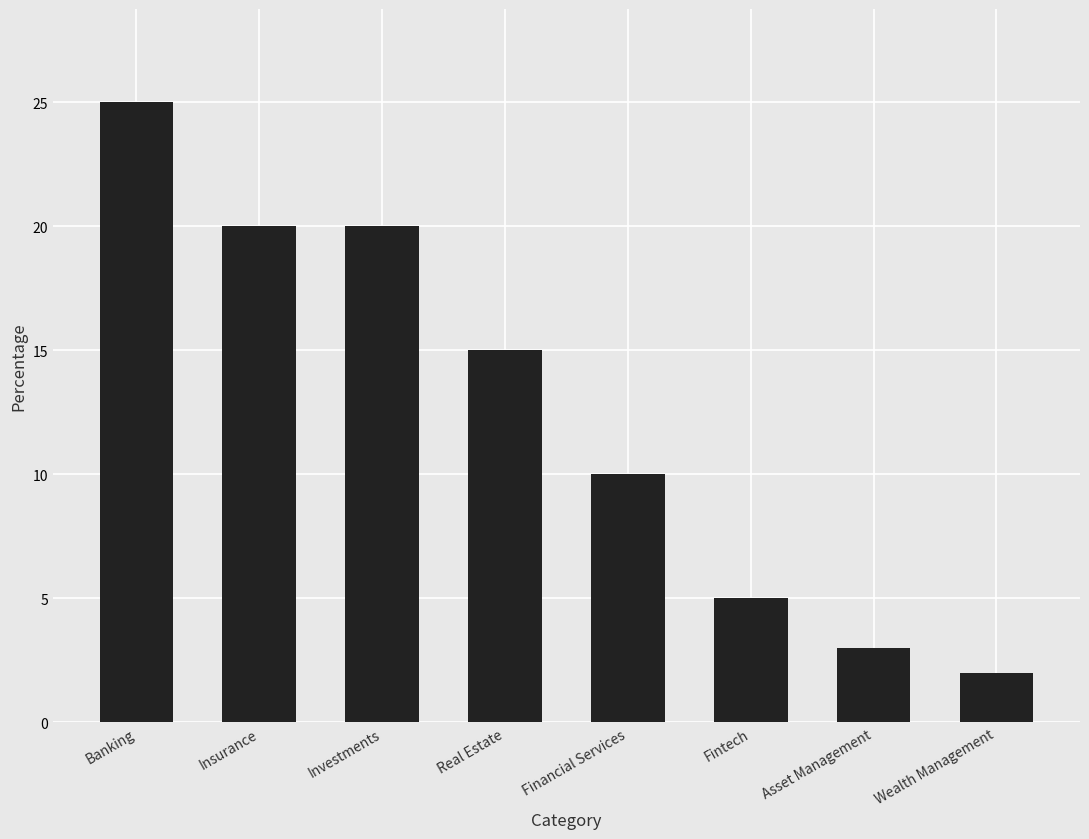

What is the sum of all values?

100